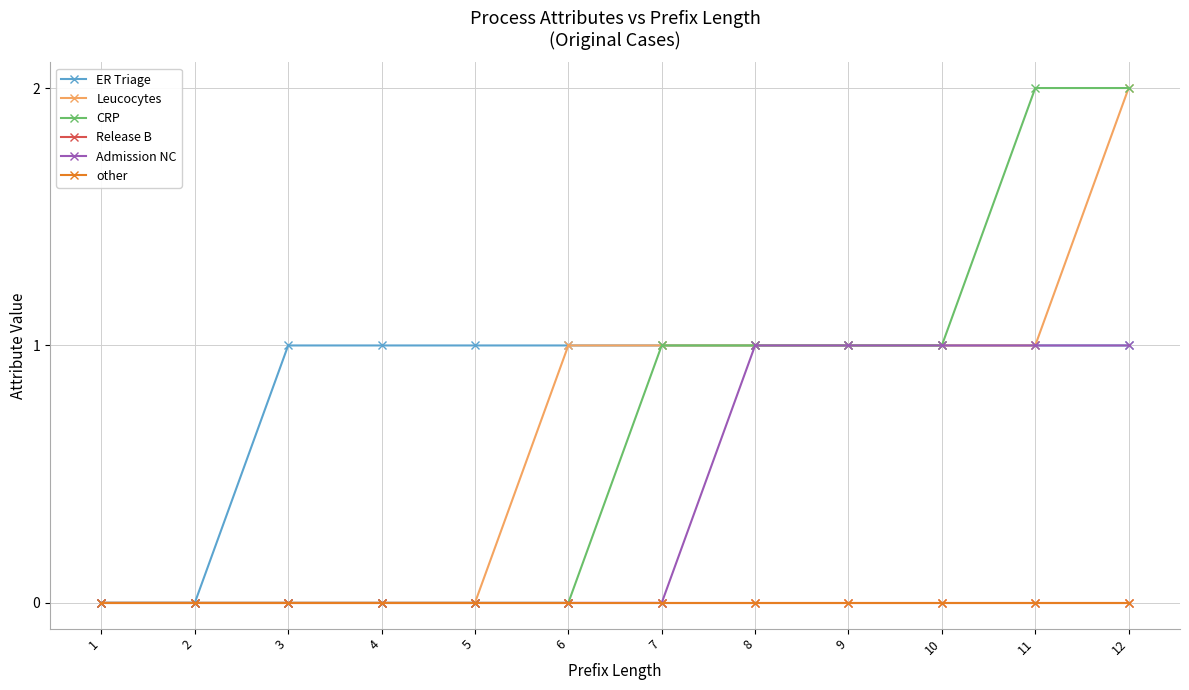

Does the chart have visible grid lines?

Yes